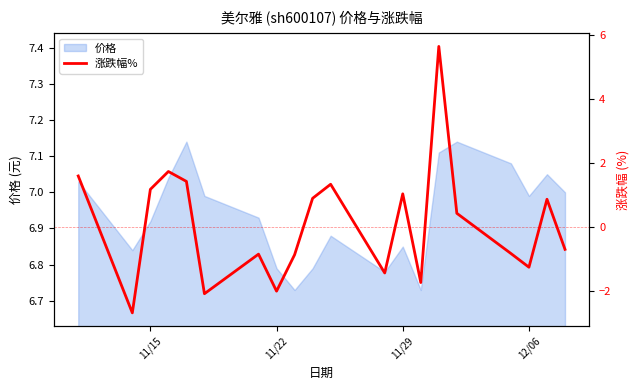

What is the value of the 11th point from the left?

1.3